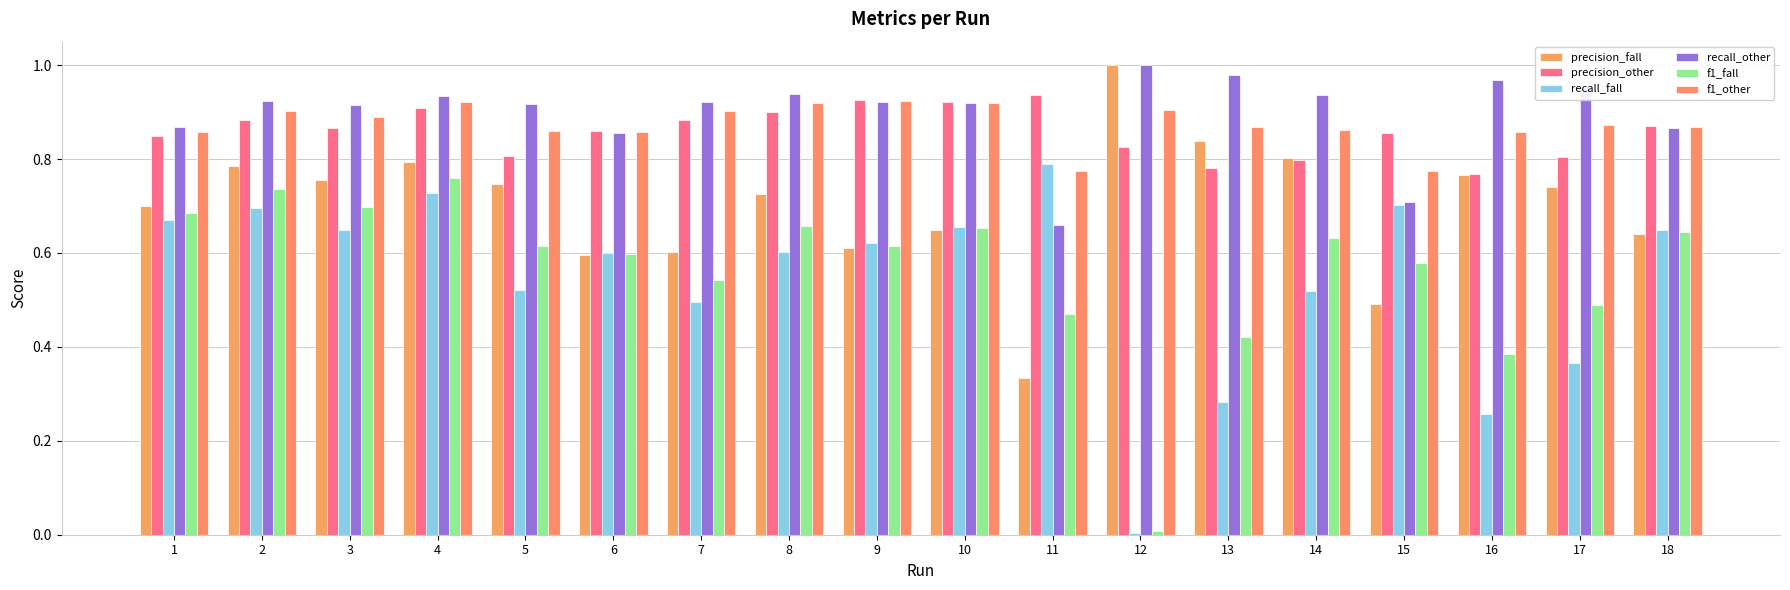

True or false: precision_fall has a value of 0.4 at 7.

False